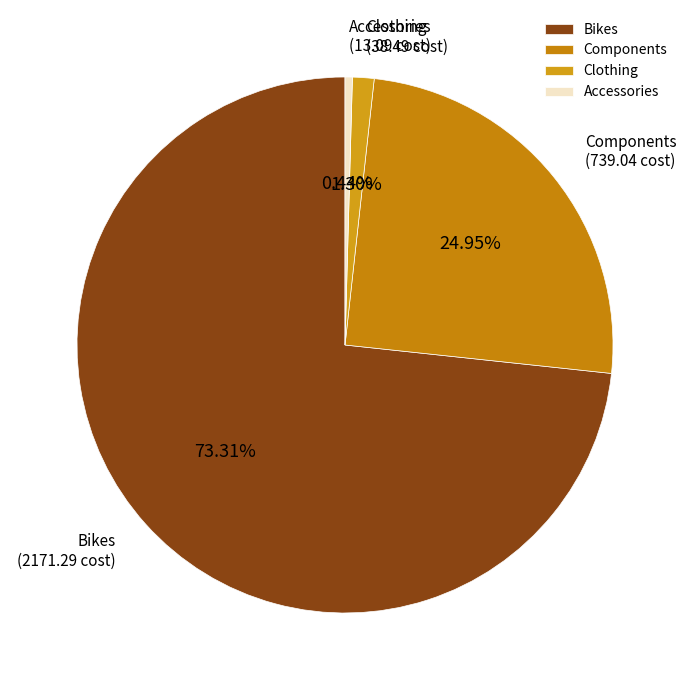

Which has a higher value, Components or Accessories?

Components